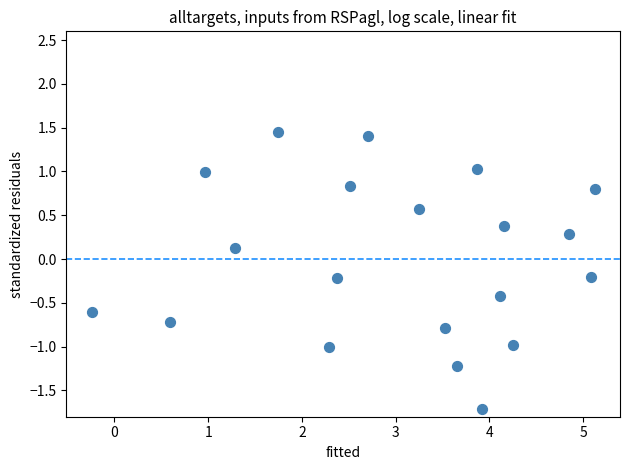

What is the range of X values (max minus min)?

5.4